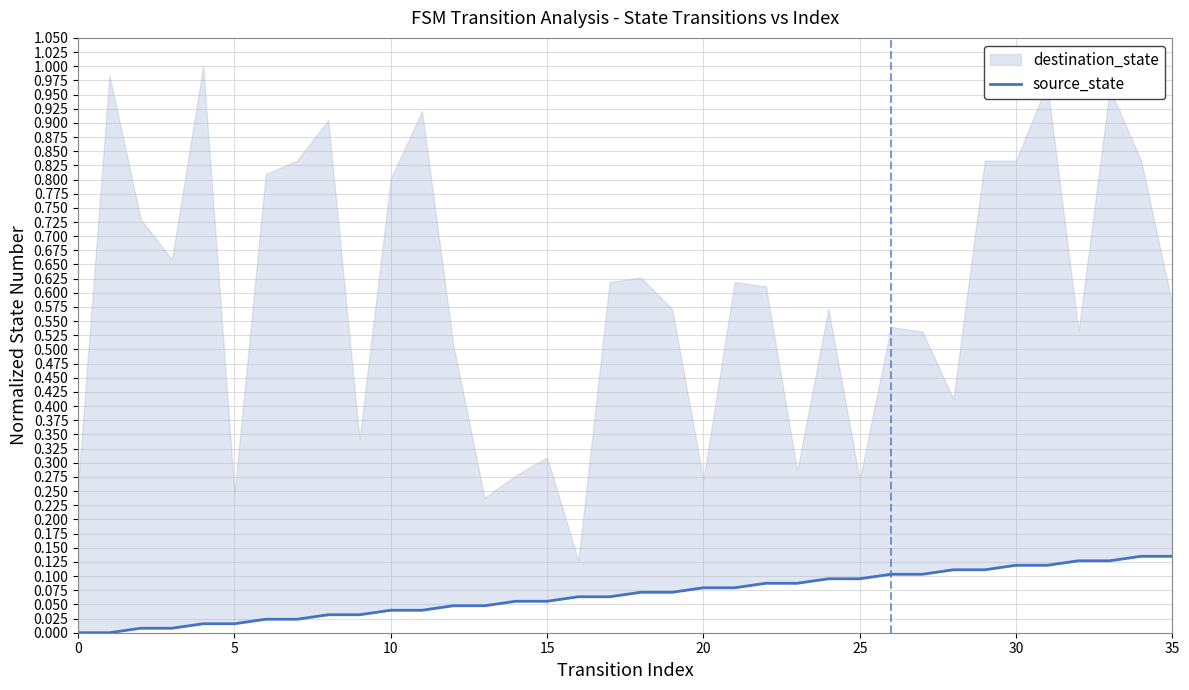

What is the difference between the maximum and minimum values?

0.1